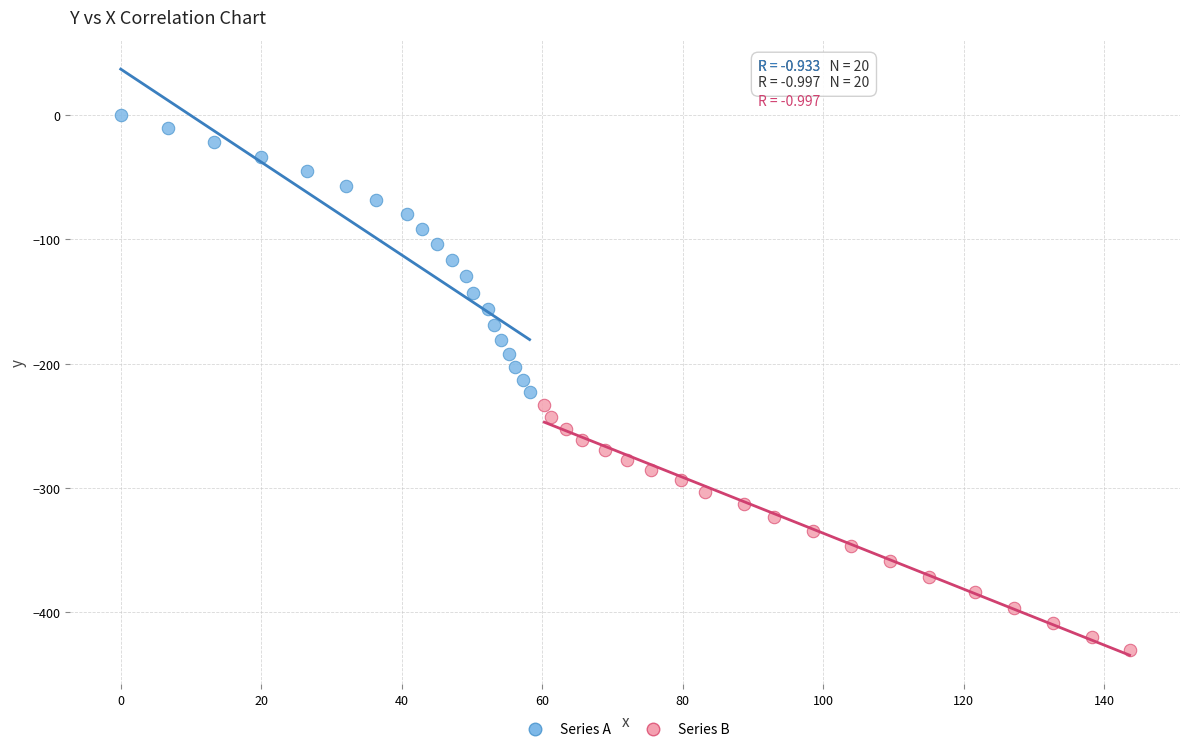

Which series reaches the minimum Y coordinate?

Series B